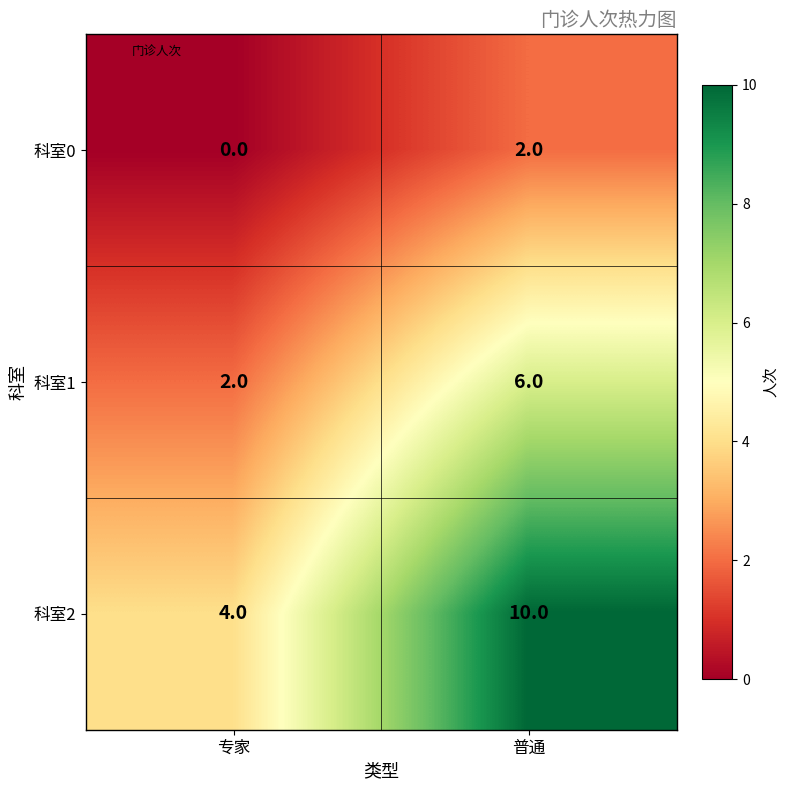

List the series in order of their overall mean, lowest first.

科室0, 科室1, 科室2